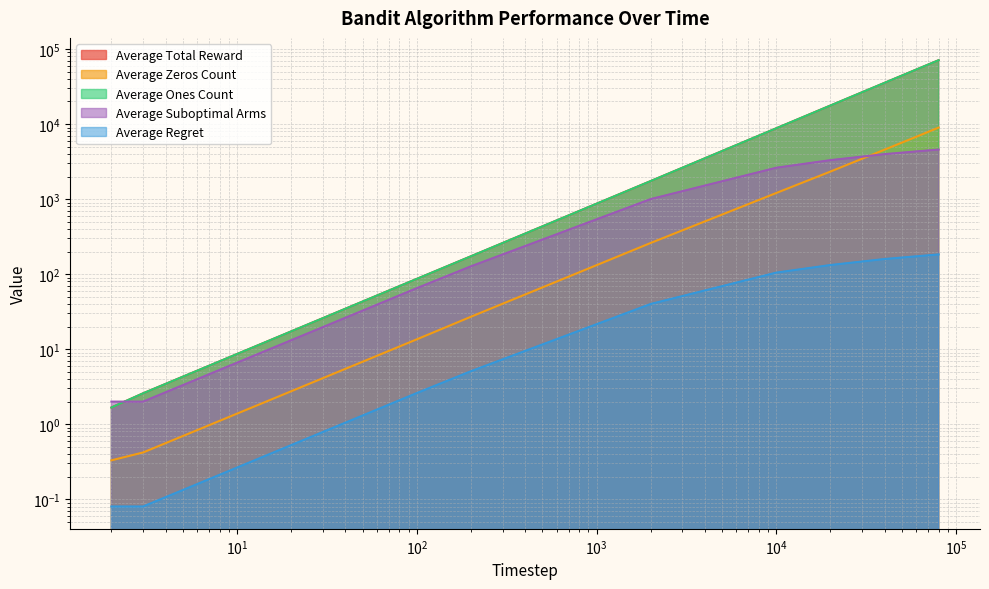

Rank the categories by Average Ones Count value from lowest to highest.

2, 3, 100, 200, 2000, 10000, 20000, 40000, 60000, 80000